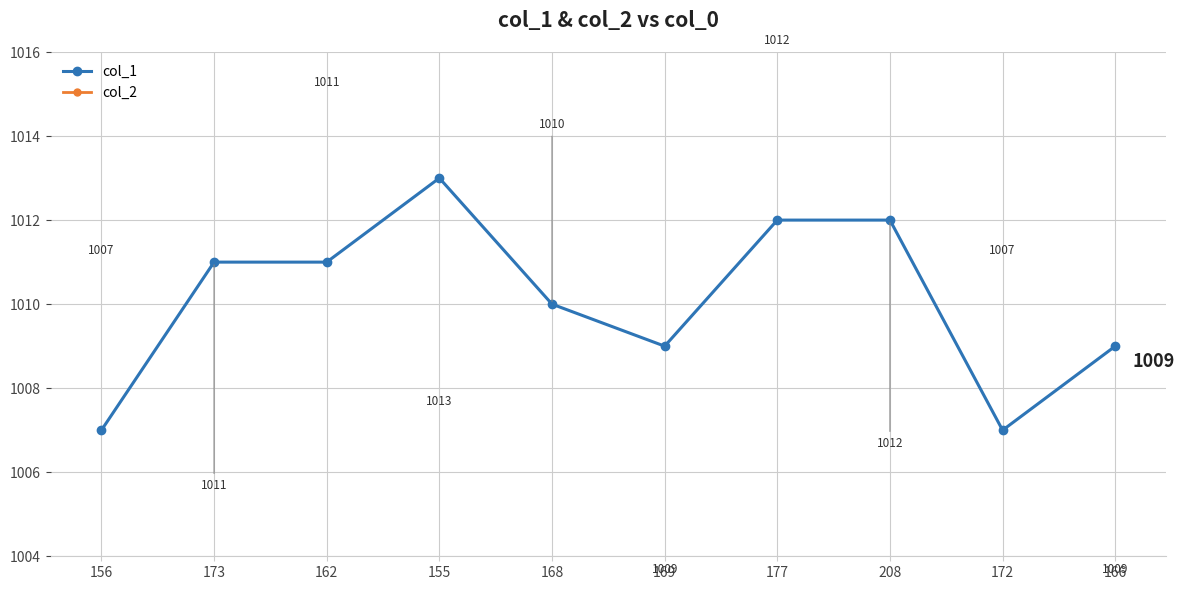

Between 156 and 169, which is larger?

169